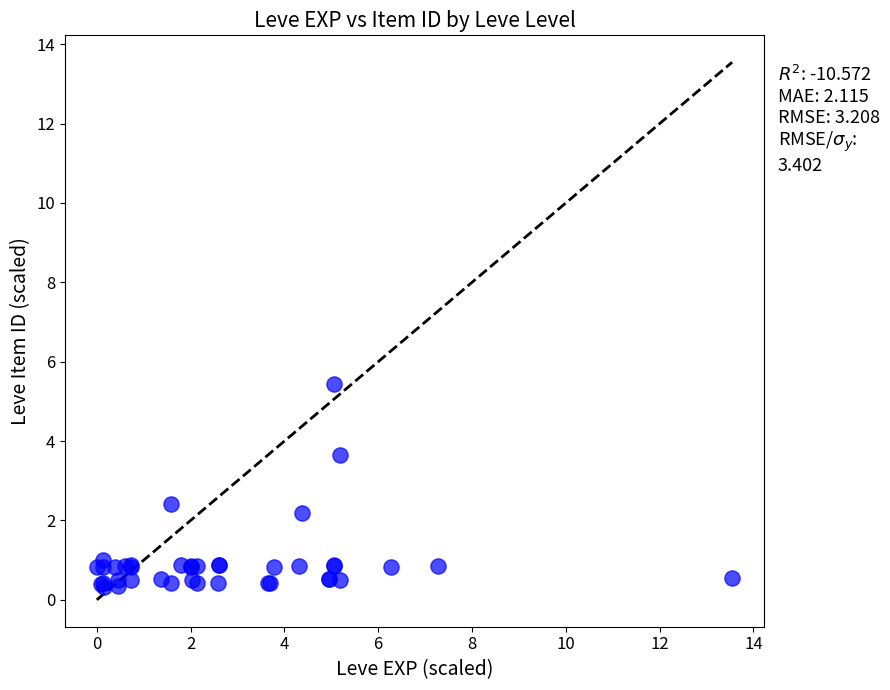

What Y value in the scatter plot is closest to 2?

2.2